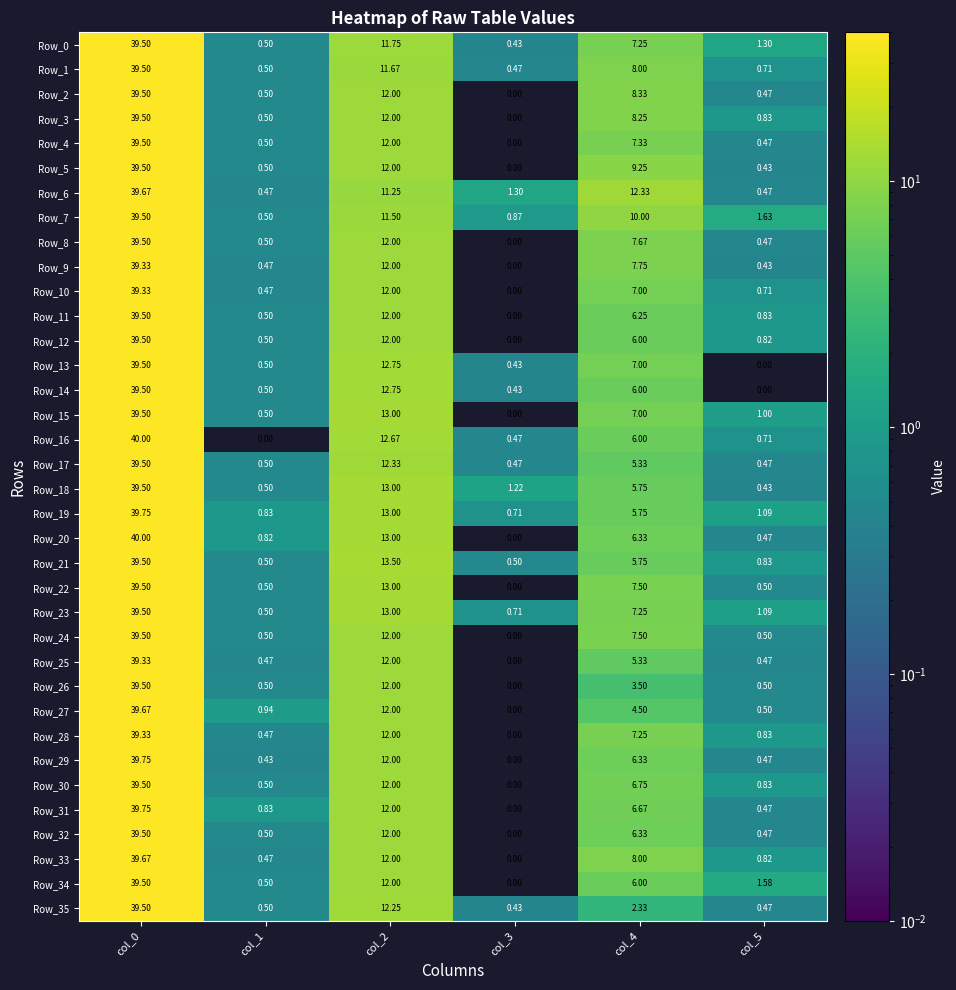

Is the value of Row_11 at col_4 greater than the value of Row_33 at col_3?

Yes